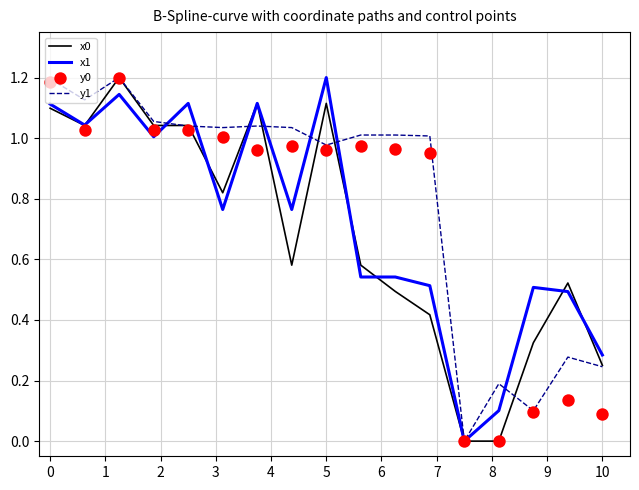

Which series contains the highest Y value?

x0